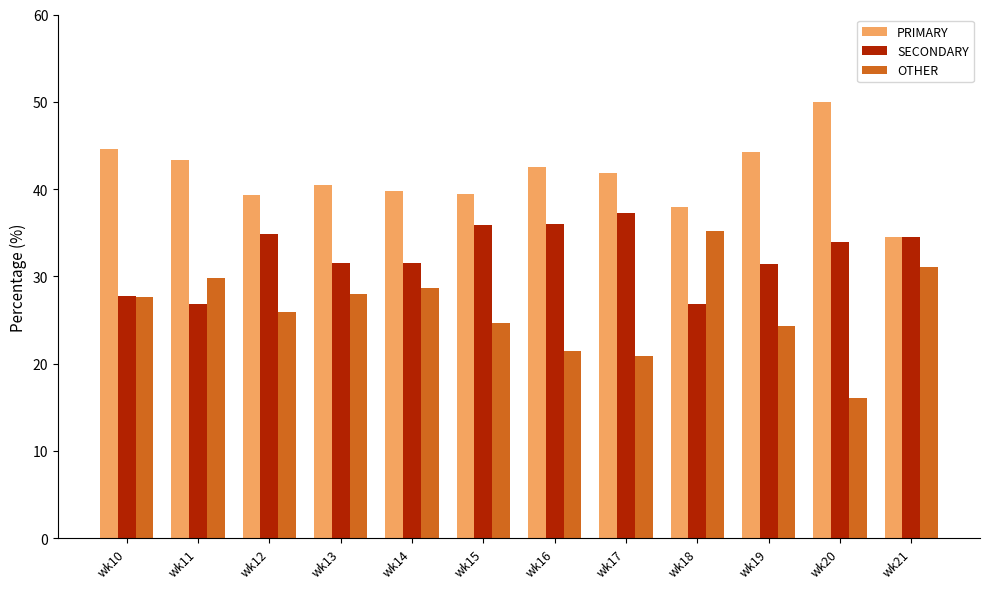

What is the minimum value for SECONDARY?

26.8